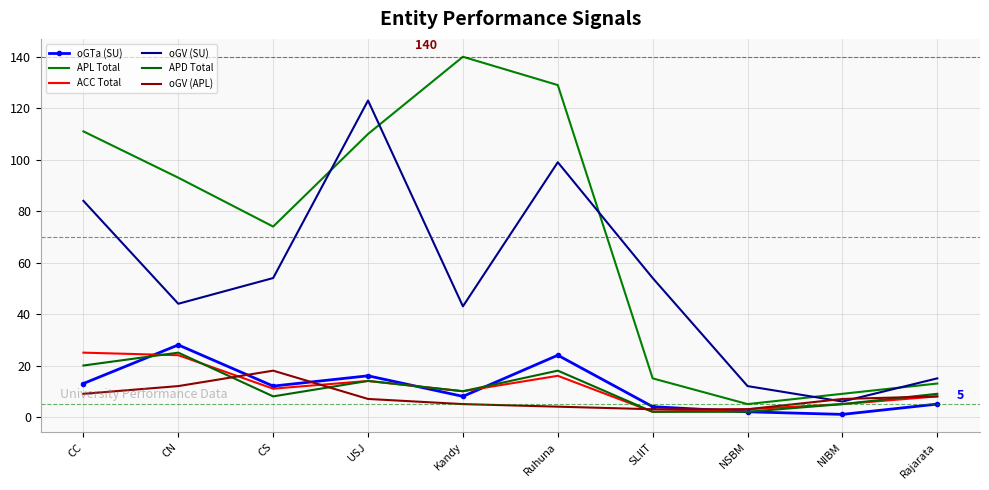

What are all the series names shown in the legend?

oGTa (SU), APL Total, ACC Total, oGV (SU), APD Total, oGV (APL)